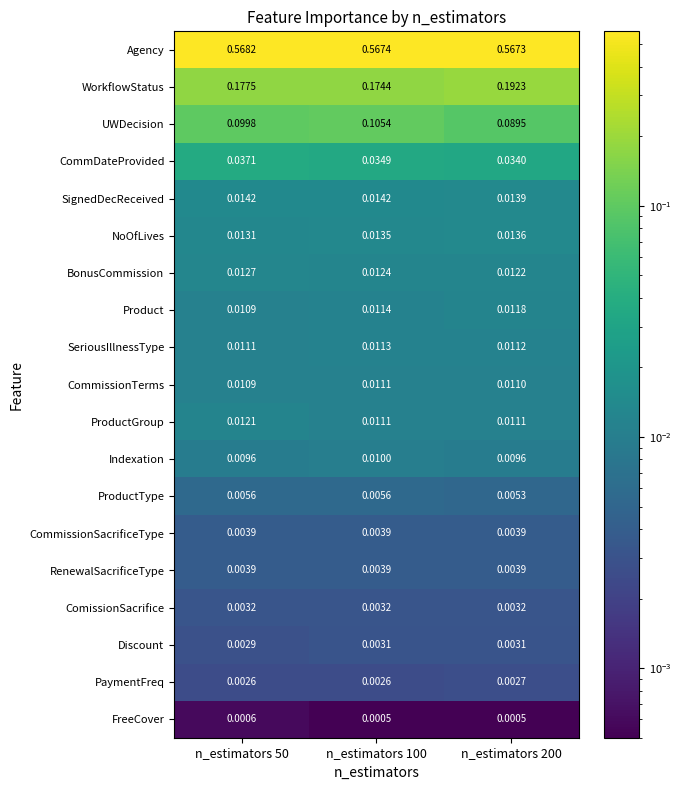

At how many categories does at least one series exceed 0?

3